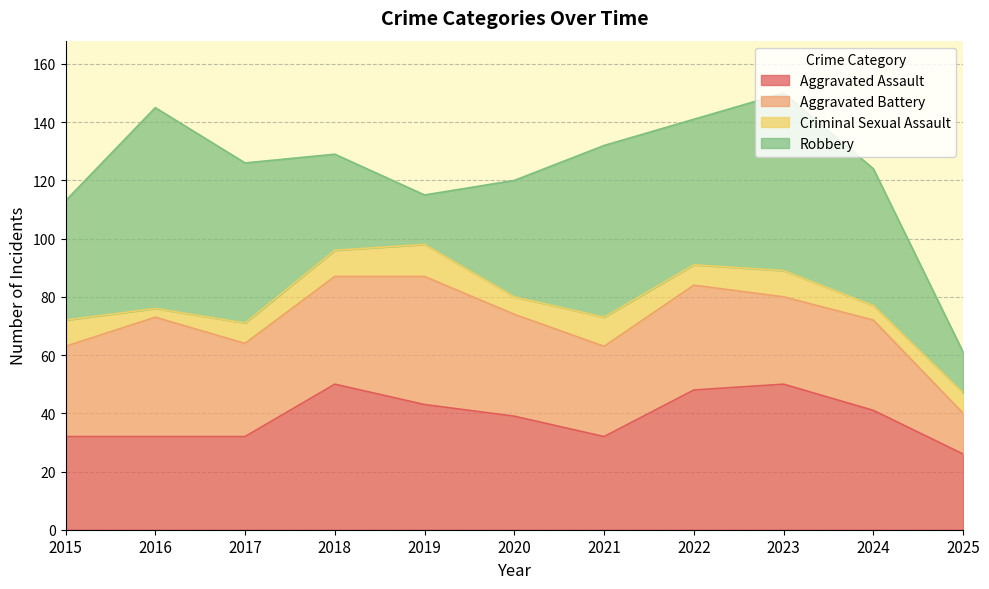

What is the highest value of the Aggravated Assault series?

50